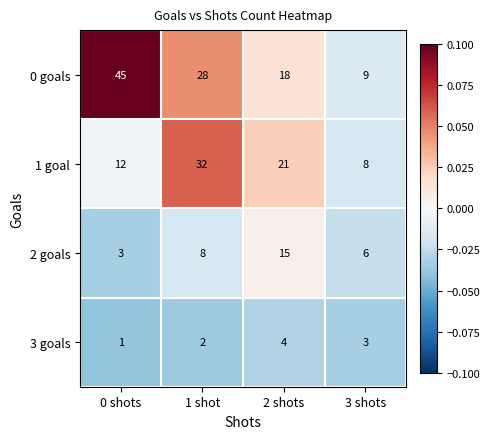

Which category has the highest value across all series?

0 shots